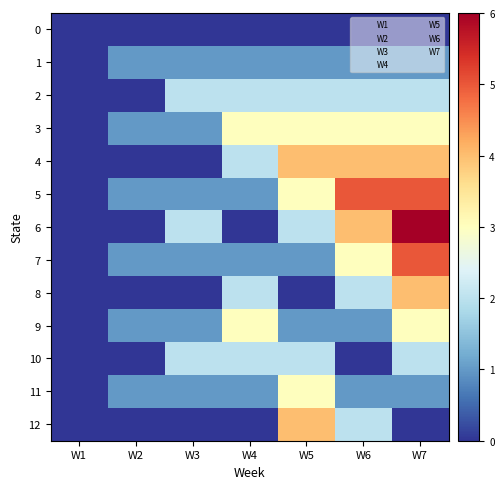

Reading right to left, list all the values displayed in this chart.

0: W7=0	W6=0	W5=0	W4=0	W3=0	W2=0	W1=0
1: W7=1	W6=1	W5=1	W4=1	W3=1	W2=1	W1=0
2: W7=2	W6=2	W5=2	W4=2	W3=2	W2=0	W1=0
3: W7=3	W6=3	W5=3	W4=3	W3=1	W2=1	W1=0
4: W7=4	W6=4	W5=4	W4=2	W3=0	W2=0	W1=0
5: W7=5	W6=5	W5=3	W4=1	W3=1	W2=1	W1=0
6: W7=6	W6=4	W5=2	W4=0	W3=2	W2=0	W1=0
7: W7=5	W6=3	W5=1	W4=1	W3=1	W2=1	W1=0
8: W7=4	W6=2	W5=0	W4=2	W3=0	W2=0	W1=0
9: W7=3	W6=1	W5=1	W4=3	W3=1	W2=1	W1=0
10: W7=2	W6=0	W5=2	W4=2	W3=2	W2=0	W1=0
11: W7=1	W6=1	W5=3	W4=1	W3=1	W2=1	W1=0
12: W7=0	W6=2	W5=4	W4=0	W3=0	W2=0	W1=0